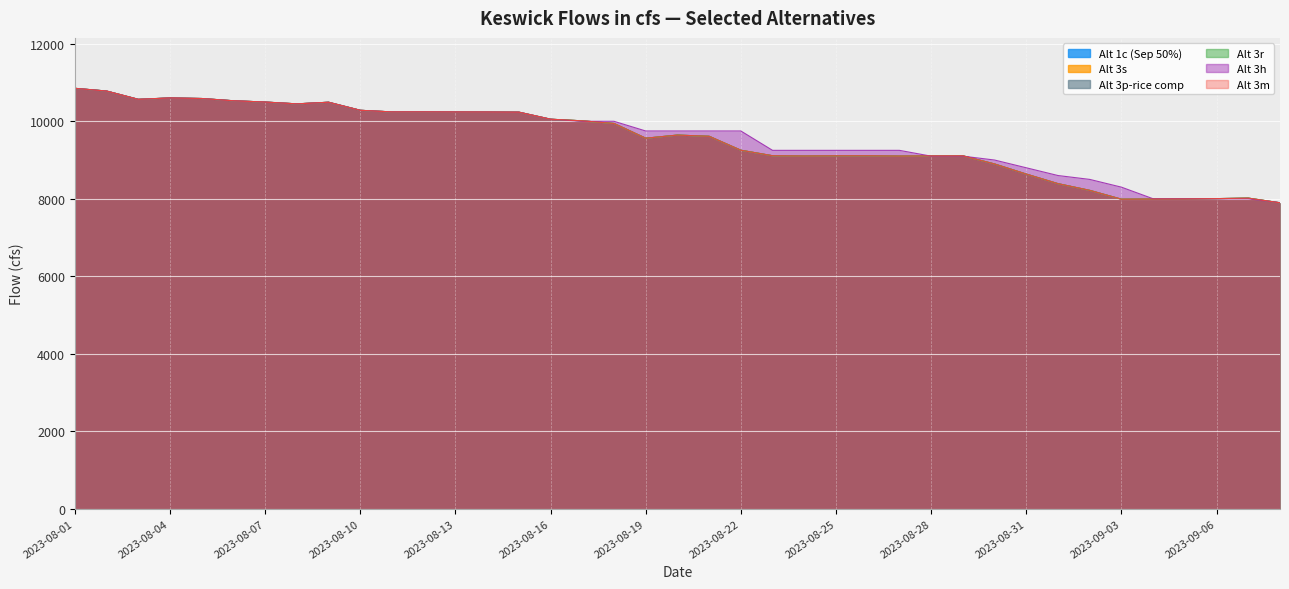

Reading left to right, what are all the values shown in this chart?

Alt 1c (Sep 50%): 2023-08-01=10851	2023-08-02=10781	2023-08-03=10567	2023-08-04=10603	2023-08-05=10588	2023-08-06=10530	2023-08-07=10497	2023-08-08=10450	2023-08-09=10492	2023-08-10=10284	2023-08-11=10242	2023-08-12=10243	2023-08-13=10241	2023-08-14=10240	2023-08-15=10236	2023-08-16=10054	2023-08-17=10012	2023-08-18=9944	2023-08-19=9563	2023-08-20=9644	2023-08-21=9613	2023-08-22=9253	2023-08-23=9111	2023-08-24=9104	2023-08-25=9109	2023-08-26=9110	2023-08-27=9102	2023-08-28=9107	2023-08-29=9109	2023-08-30=8898	2023-08-31=8637	2023-09-01=8390	2023-09-02=8217	2023-09-03=7989	2023-09-04=7993	2023-09-05=7995	2023-09-06=8004	2023-09-07=8017	2023-09-08=7896
Alt 3s: 2023-08-01=10851	2023-08-02=10781	2023-08-03=10567	2023-08-04=10603	2023-08-05=10588	2023-08-06=10530	2023-08-07=10497	2023-08-08=10450	2023-08-09=10492	2023-08-10=10284	2023-08-11=10242	2023-08-12=10243	2023-08-13=10241	2023-08-14=10240	2023-08-15=10236	2023-08-16=10054	2023-08-17=10012	2023-08-18=9944	2023-08-19=9563	2023-08-20=9644	2023-08-21=9613	2023-08-22=9253	2023-08-23=9111	2023-08-24=9104	2023-08-25=9109	2023-08-26=9110	2023-08-27=9102	2023-08-28=9107	2023-08-29=9109	2023-08-30=8898	2023-08-31=8637	2023-09-01=8390	2023-09-02=8217	2023-09-03=7989	2023-09-04=7993	2023-09-05=7995	2023-09-06=8004	2023-09-07=8017	2023-09-08=7896
Alt 3p-rice comp: 2023-08-01=10851	2023-08-02=10781	2023-08-03=10567	2023-08-04=10603	2023-08-05=10588	2023-08-06=10530	2023-08-07=10497	2023-08-08=10450	2023-08-09=10492	2023-08-10=10284	2023-08-11=10242	2023-08-12=10243	2023-08-13=10241	2023-08-14=10240	2023-08-15=10236	2023-08-16=10054	2023-08-17=10012	2023-08-18=9944	2023-08-19=9563	2023-08-20=9644	2023-08-21=9613	2023-08-22=9253	2023-08-23=9111	2023-08-24=9104	2023-08-25=9109	2023-08-26=9110	2023-08-27=9102	2023-08-28=9107	2023-08-29=9109	2023-08-30=8898	2023-08-31=8637	2023-09-01=8390	2023-09-02=8217	2023-09-03=7989	2023-09-04=7993	2023-09-05=7995	2023-09-06=8004	2023-09-07=8017	2023-09-08=7896
Alt 3r: 2023-08-01=10851	2023-08-02=10781	2023-08-03=10567	2023-08-04=10603	2023-08-05=10588	2023-08-06=10530	2023-08-07=10497	2023-08-08=10450	2023-08-09=10492	2023-08-10=10284	2023-08-11=10242	2023-08-12=10243	2023-08-13=10241	2023-08-14=10240	2023-08-15=10236	2023-08-16=10054	2023-08-17=10012	2023-08-18=9944	2023-08-19=9563	2023-08-20=9644	2023-08-21=9613	2023-08-22=9253	2023-08-23=9111	2023-08-24=9104	2023-08-25=9109	2023-08-26=9110	2023-08-27=9102	2023-08-28=9107	2023-08-29=9109	2023-08-30=8898	2023-08-31=8637	2023-09-01=8390	2023-09-02=8217	2023-09-03=7989	2023-09-04=7993	2023-09-05=7995	2023-09-06=8004	2023-09-07=8017	2023-09-08=7896
Alt 3h: 2023-08-01=10851	2023-08-02=10781	2023-08-03=10567	2023-08-04=10603	2023-08-05=10588	2023-08-06=10530	2023-08-07=10497	2023-08-08=10450	2023-08-09=10492	2023-08-10=10284	2023-08-11=10242	2023-08-12=10243	2023-08-13=10241	2023-08-14=10240	2023-08-15=10236	2023-08-16=10054	2023-08-17=10000	2023-08-18=10000	2023-08-19=9750	2023-08-20=9750	2023-08-21=9750	2023-08-22=9750	2023-08-23=9250	2023-08-24=9250	2023-08-25=9250	2023-08-26=9250	2023-08-27=9250	2023-08-28=9100	2023-08-29=9100	2023-08-30=9000	2023-08-31=8800	2023-09-01=8600	2023-09-02=8500	2023-09-03=8300	2023-09-04=8000	2023-09-05=8000	2023-09-06=8000	2023-09-07=8000	2023-09-08=7900
Alt 3m: 2023-08-01=10851	2023-08-02=10781	2023-08-03=10567	2023-08-04=10603	2023-08-05=10588	2023-08-06=10530	2023-08-07=10497	2023-08-08=10450	2023-08-09=10492	2023-08-10=10284	2023-08-11=10242	2023-08-12=10243	2023-08-13=10241	2023-08-14=10240	2023-08-15=10236	2023-08-16=10054	2023-08-17=10012	2023-08-18=9944	2023-08-19=9563	2023-08-20=9644	2023-08-21=9613	2023-08-22=9253	2023-08-23=9111	2023-08-24=9104	2023-08-25=9109	2023-08-26=9110	2023-08-27=9102	2023-08-28=9107	2023-08-29=9109	2023-08-30=8898	2023-08-31=8637	2023-09-01=8390	2023-09-02=8217	2023-09-03=7989	2023-09-04=7993	2023-09-05=7995	2023-09-06=8004	2023-09-07=8017	2023-09-08=7896